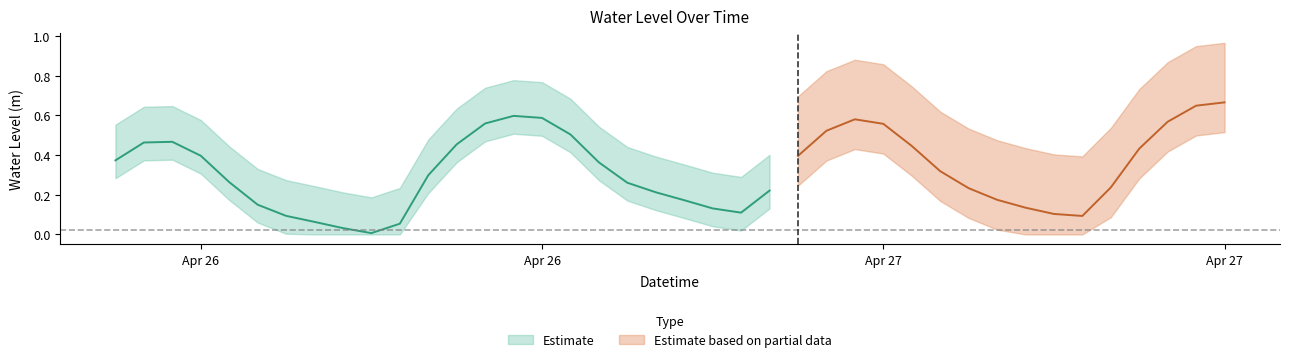

Rank the categories by value from highest to lowest.

2024-04-27 15:00:00, 2024-04-27 14:00:00, 2024-04-26 14:00:00, 2024-04-26 15:00:00, 2024-04-27 02:00:00, 2024-04-27 13:00:00, 2024-04-26 13:00:00, 2024-04-27 03:00:00, 2024-04-27 01:00:00, 2024-04-26 16:00:00, 2024-04-26 02:00:00, 2024-04-26 01:00:00, 2024-04-26 12:00:00, 2024-04-27 04:00:00, 2024-04-27 12:00:00, 2024-04-26 03:00:00, 2024-04-27 00:00:00, 2024-04-26 00:00:00, 2024-04-26 17:00:00, 2024-04-27 05:00:00, 2024-04-26 11:00:00, 2024-04-26 04:00:00, 2024-04-26 18:00:00, 2024-04-27 11:00:00, 2024-04-27 06:00:00, 2024-04-26 23:00:00, 2024-04-26 19:00:00, 2024-04-27 07:00:00, 2024-04-26 20:00:00, 2024-04-26 05:00:00, 2024-04-27 08:00:00, 2024-04-26 21:00:00, 2024-04-26 22:00:00, 2024-04-27 09:00:00, 2024-04-26 06:00:00, 2024-04-27 10:00:00, 2024-04-26 07:00:00, 2024-04-26 10:00:00, 2024-04-26 08:00:00, 2024-04-26 09:00:00